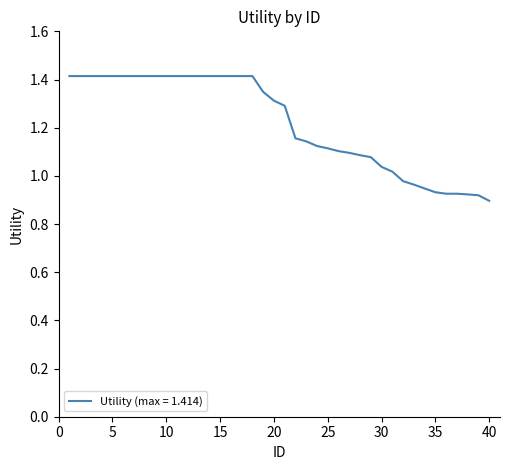

What is the difference between the maximum and minimum values?

0.5